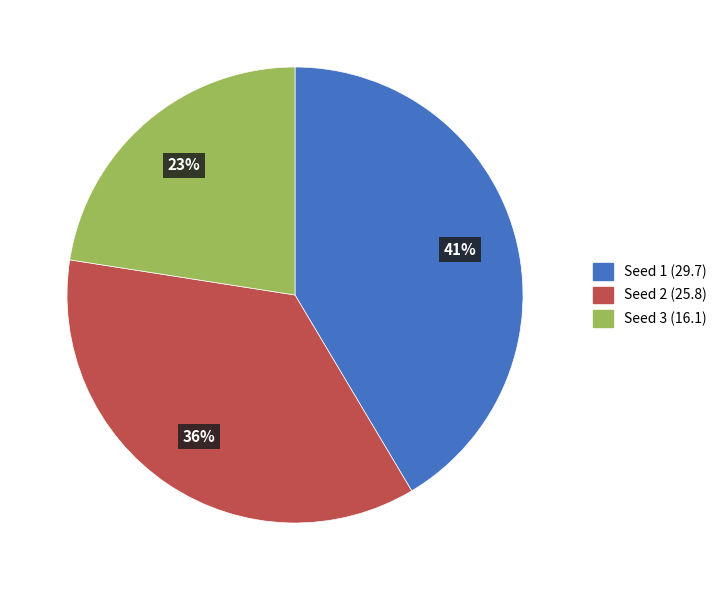

Is there any slice that represents more than half of the pie?

No